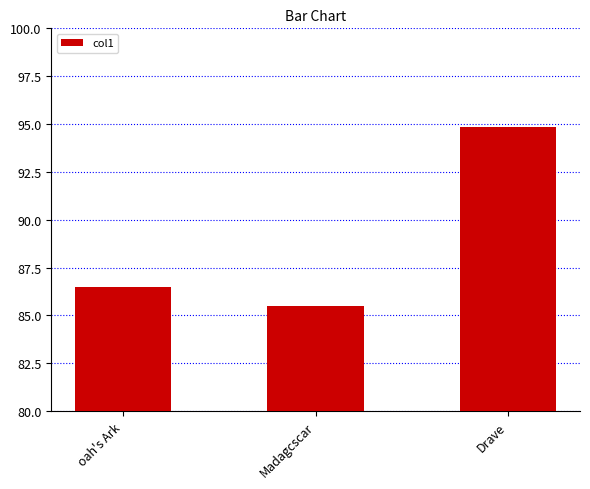

Reading left to right, extract all data points from this chart.

86.5	85.5	94.8